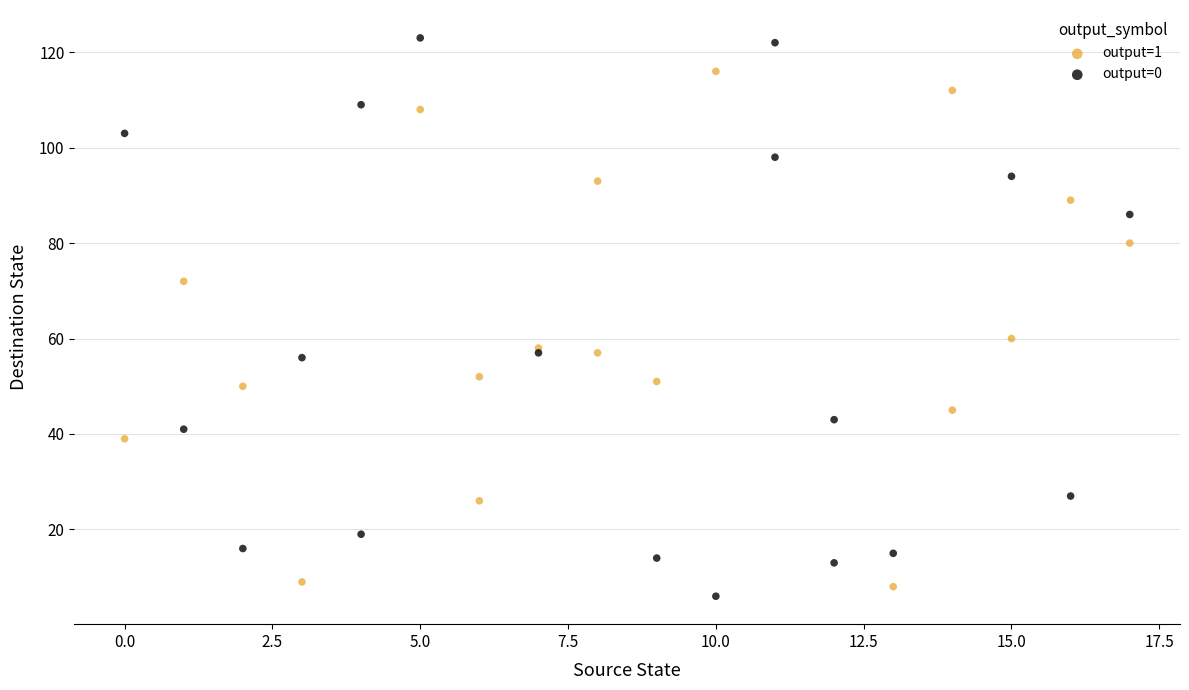

Which series contains the highest Y value?

output=0